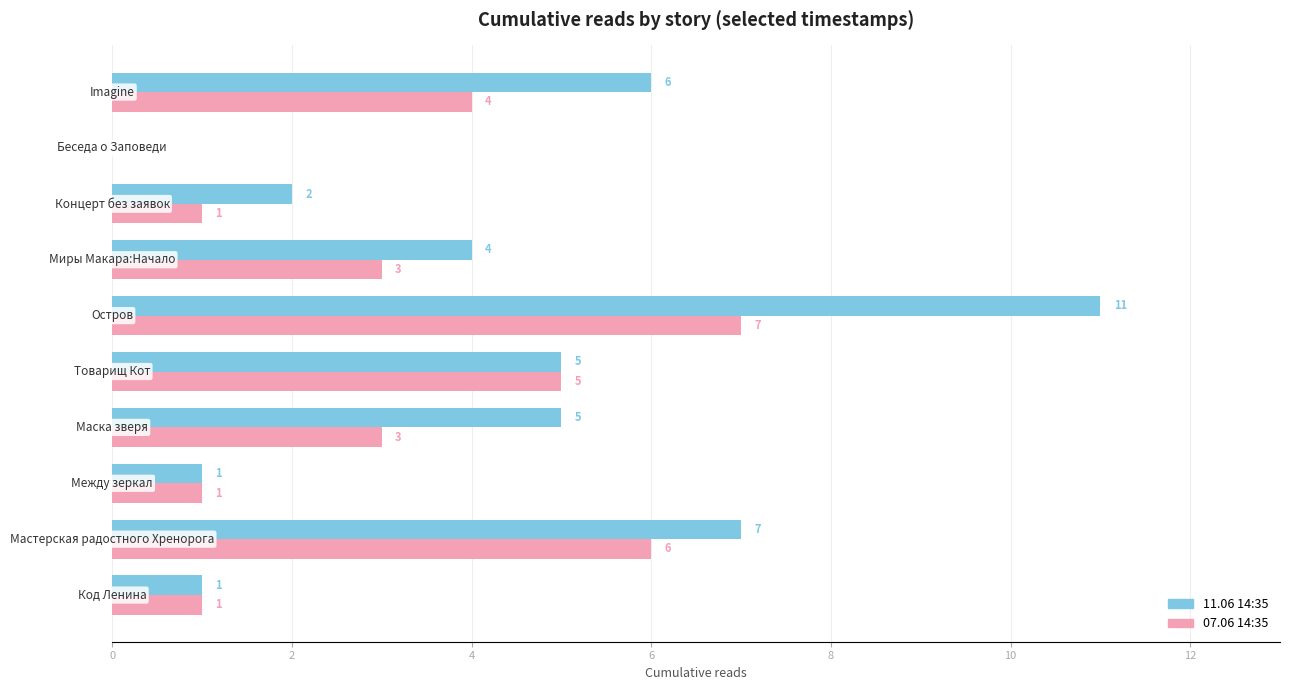

Which series has the largest total across all categories?

11.06 14:35